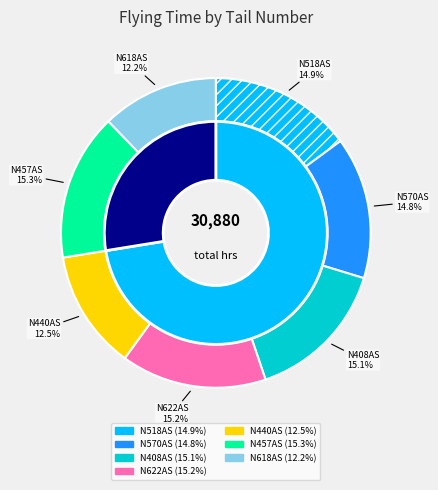

What portion of the pie excludes N618AS?

87.8%